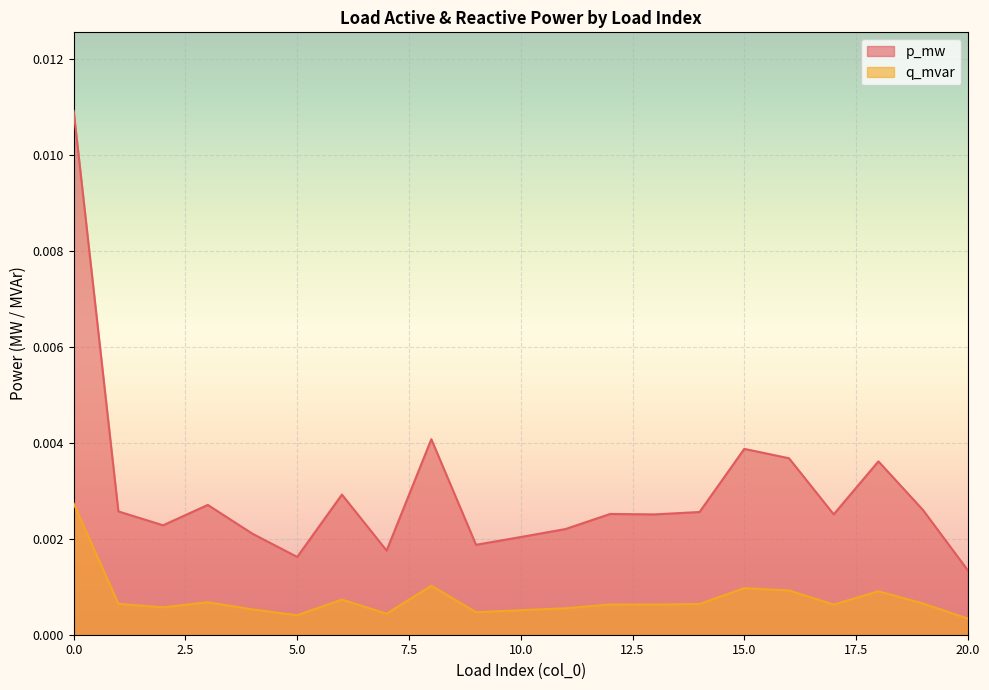

True or false: q_mvar has more than 0 points higher than both neighbors.

True